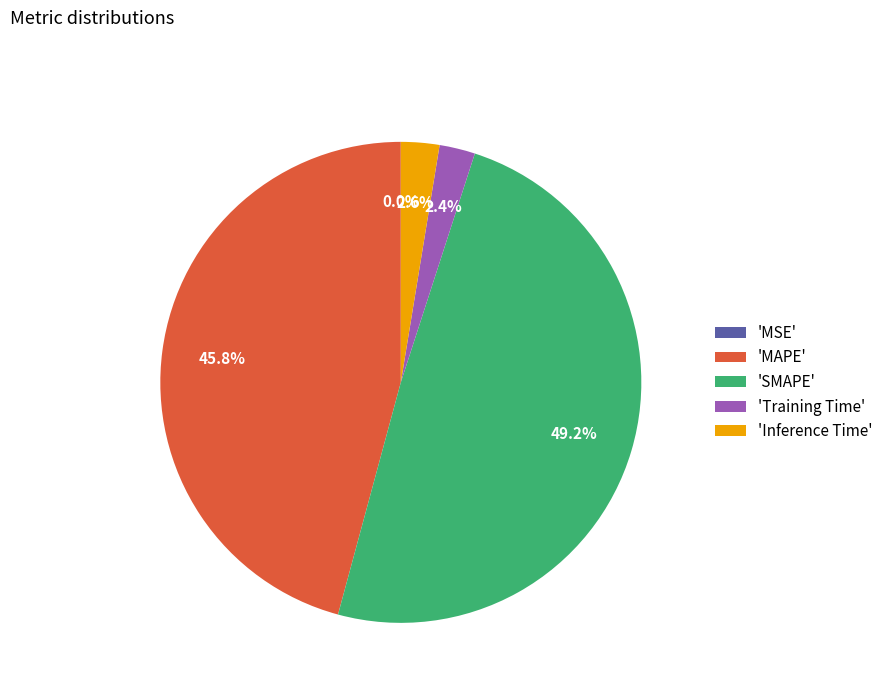

Is there any slice that represents more than half of the pie?

No